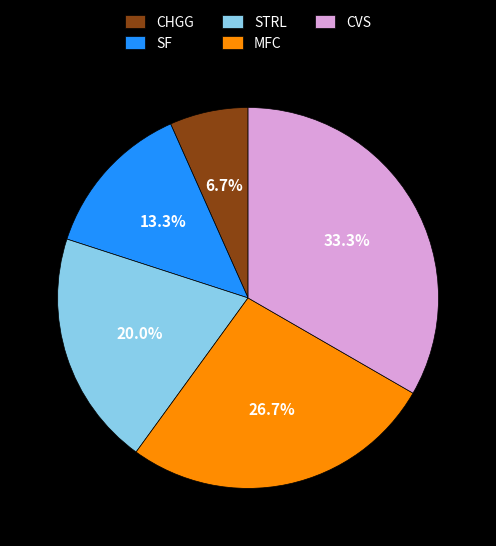

Is there a majority slice in this chart?

No